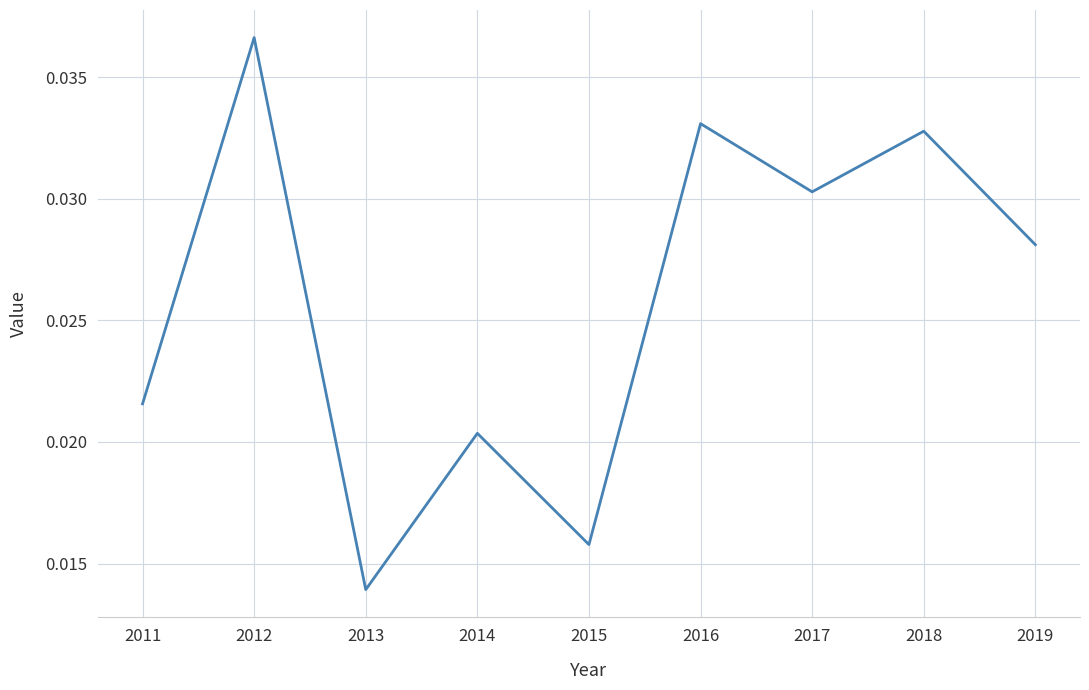

At which label is the value closest to 0?

2013